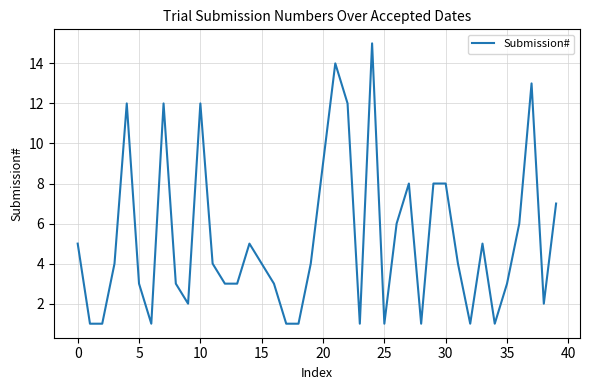

What is the difference between the second highest and second lowest values?

13